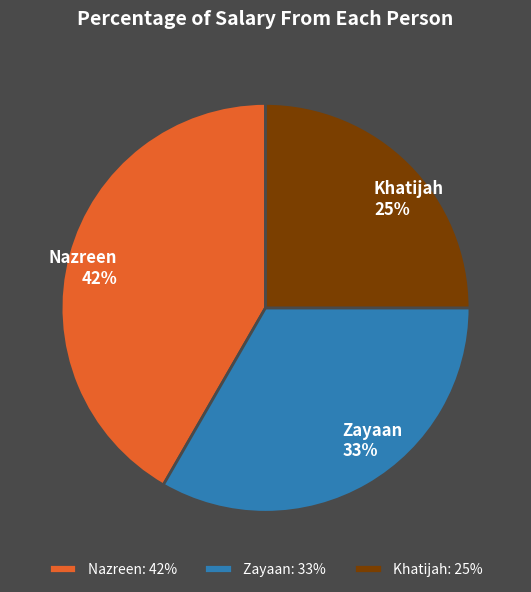

How many segments does this pie chart have?

3